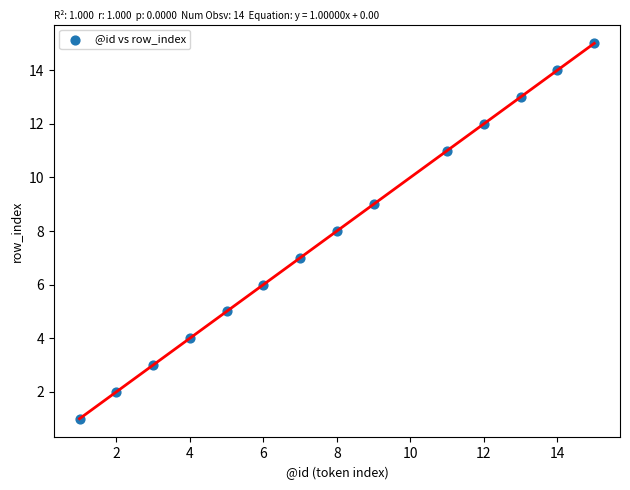

What is the range of Y values (max minus min)?

14